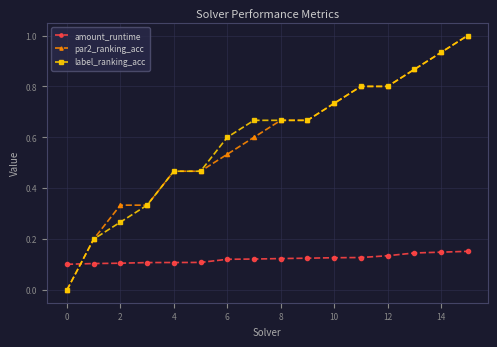

How many lines are shown in the chart?

3